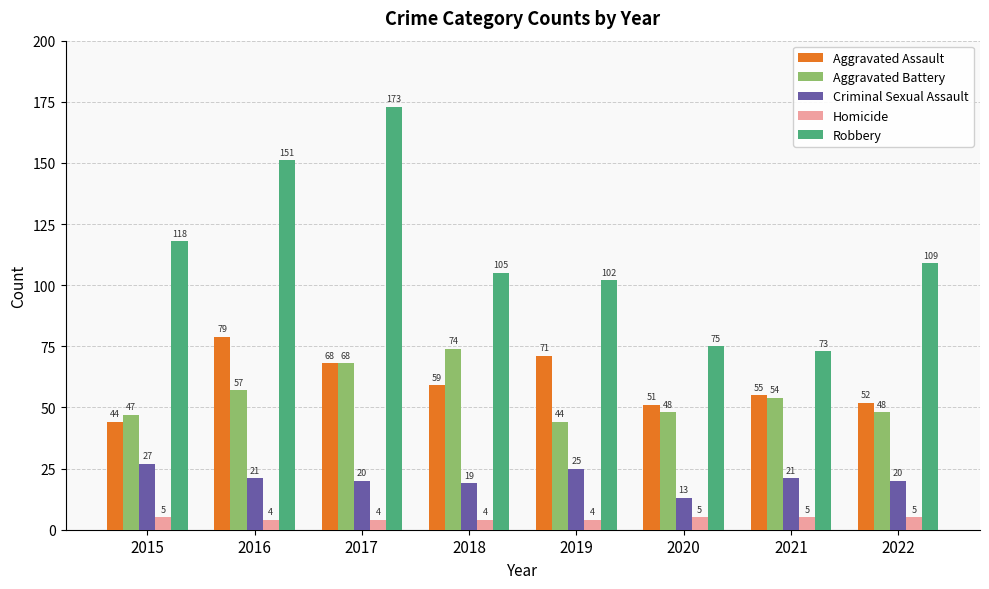

At which label does Aggravated Assault reach its peak?

2016